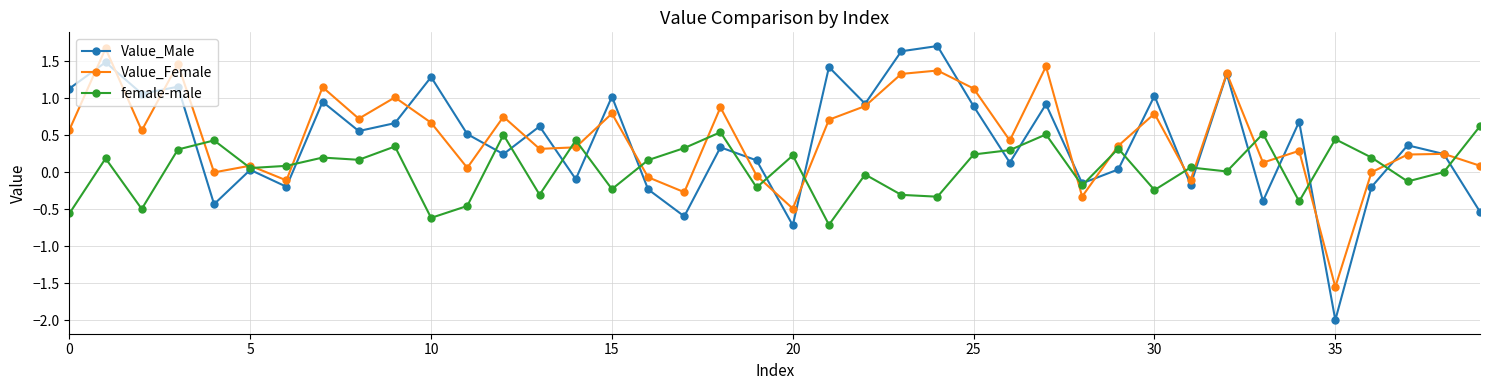

What is the maximum value for Value_Male?

1.7